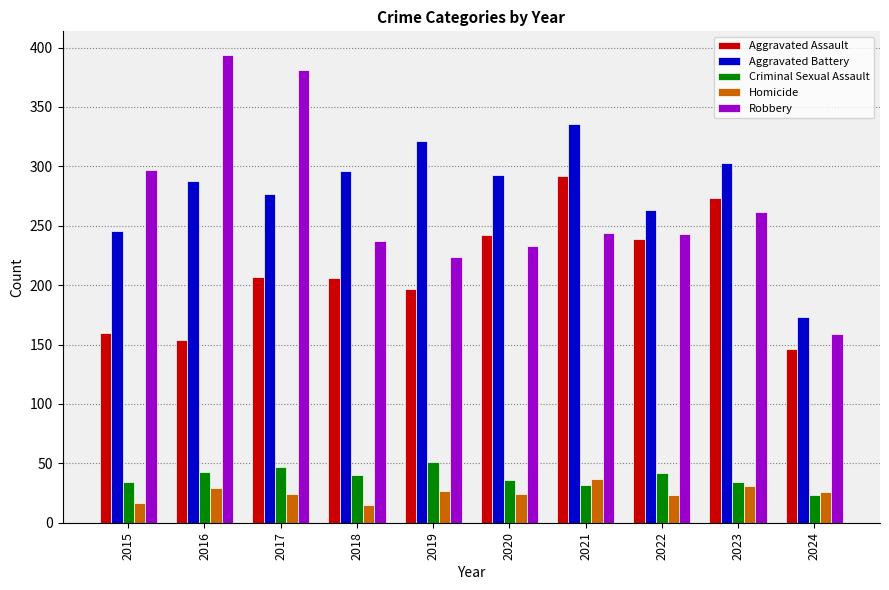

List the series in order of their peak value, lowest first.

Homicide, Criminal Sexual Assault, Aggravated Assault, Aggravated Battery, Robbery